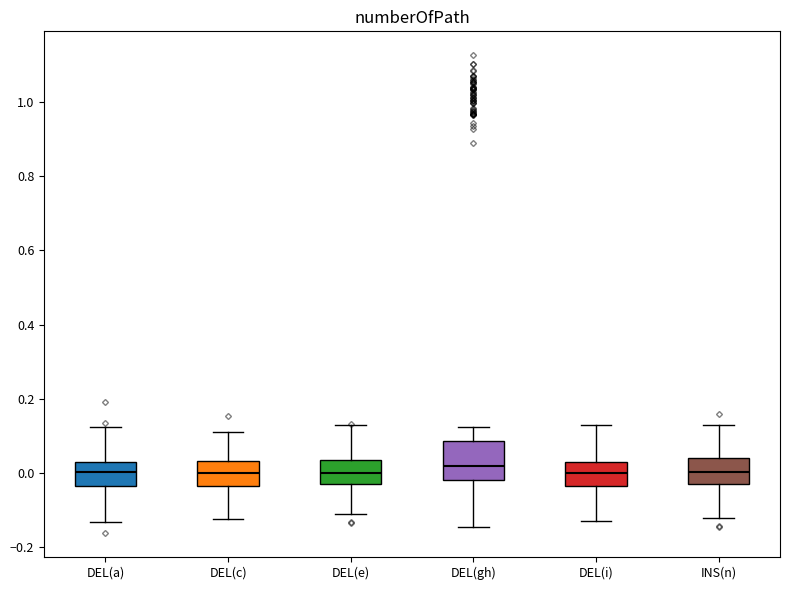

Comparing the boxes themselves (not the whiskers), which one is the tallest?

DEL(gh)